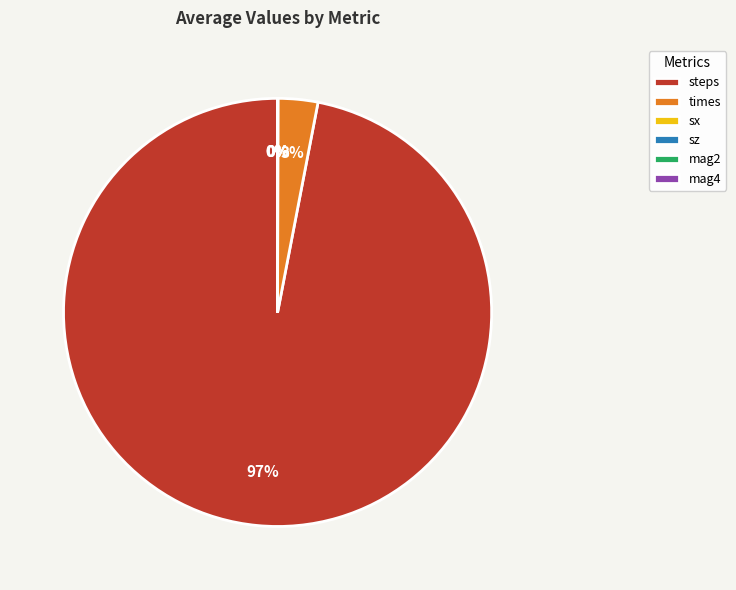

To the nearest percent, what is the difference between the largest and smallest slice percentages?

97%